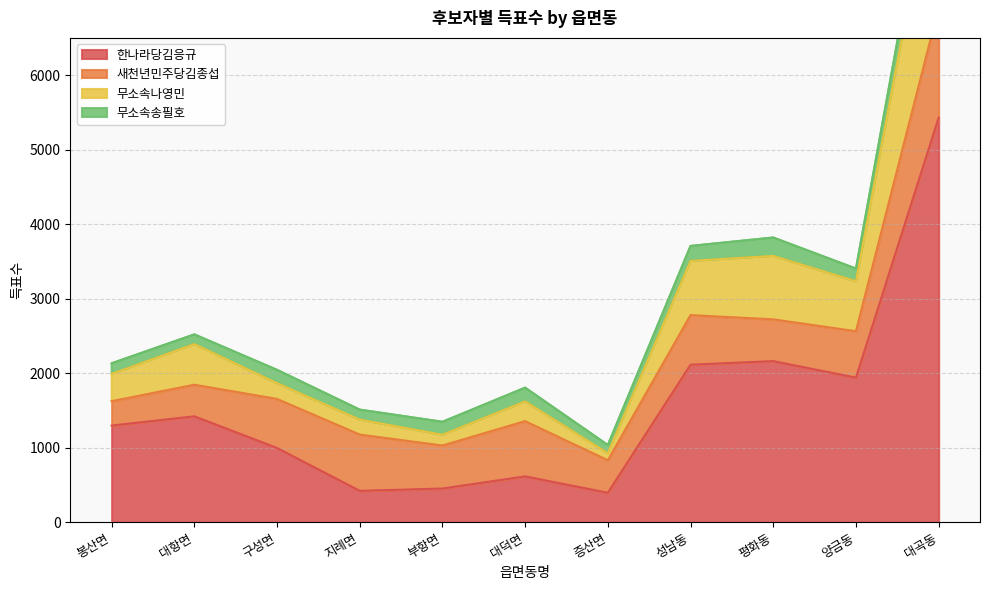

Is it true that 한나라당김응규 equals 452 at 부항면?

True